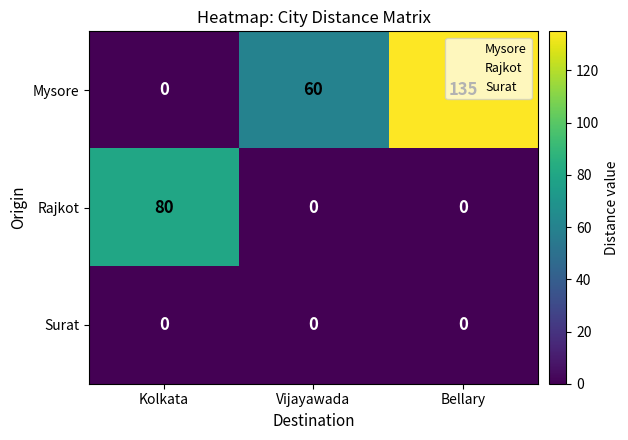

At which category is the sum across all series the highest?

Bellary